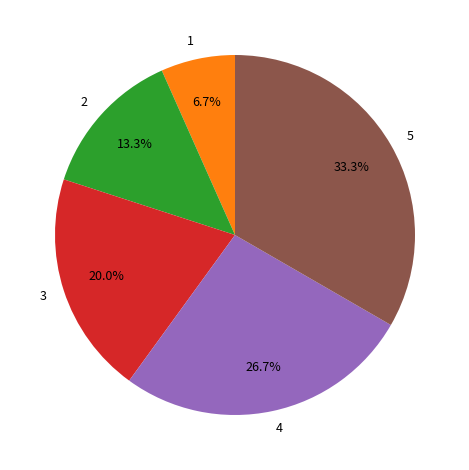

Count the number of slices in the pie.

5